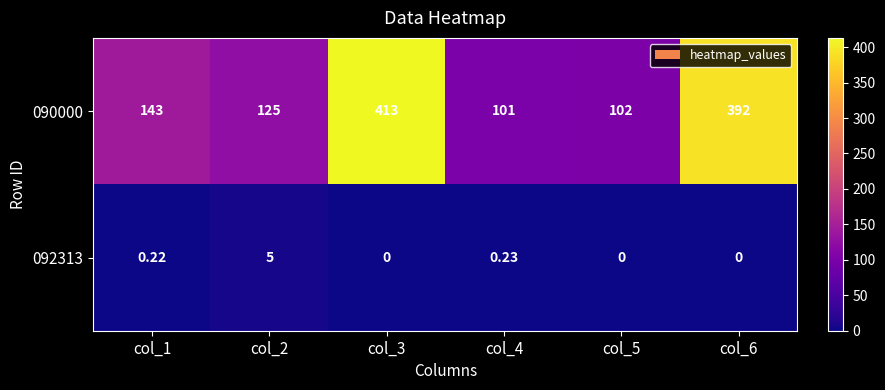

Is the value of 090000 at col_3 greater than the value of 092313 at col_1?

Yes